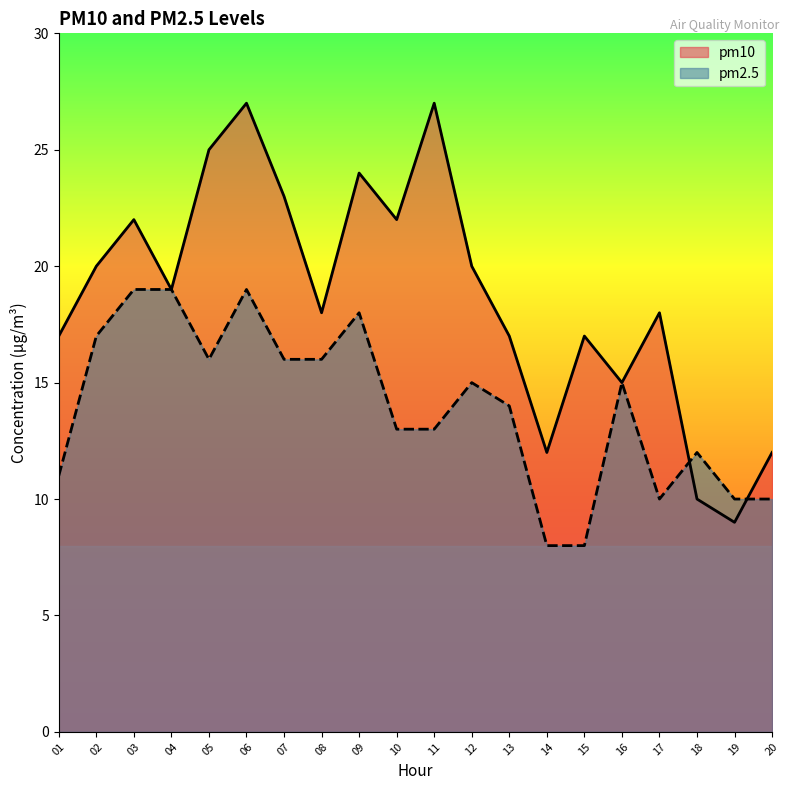

What is the sum of all pm2.5 values?

279